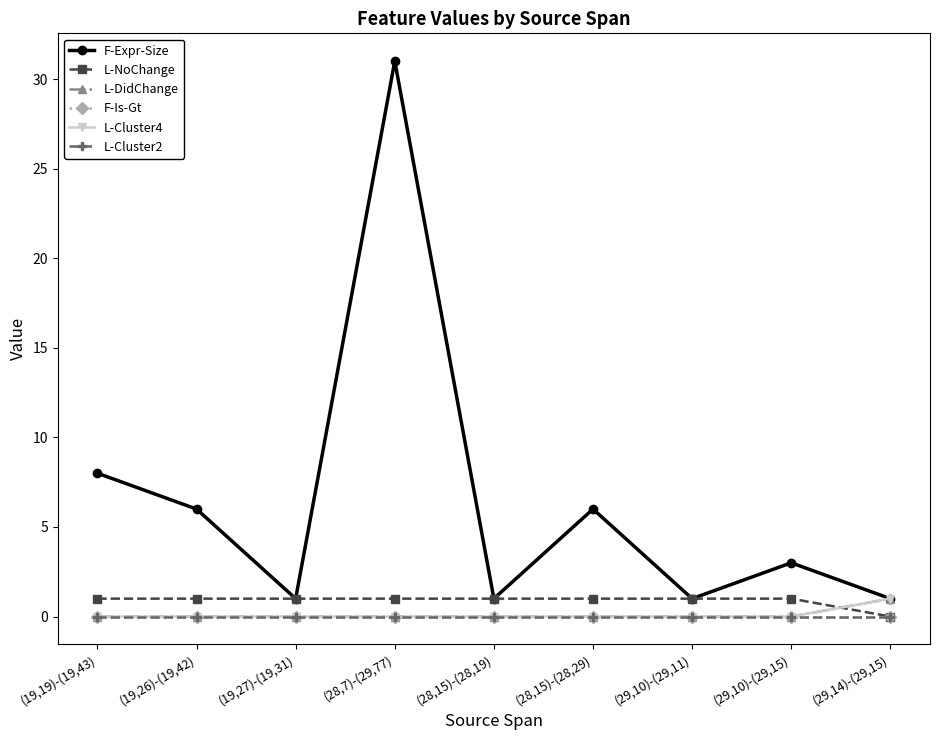

Is this an area chart (filled region under the line)?

No